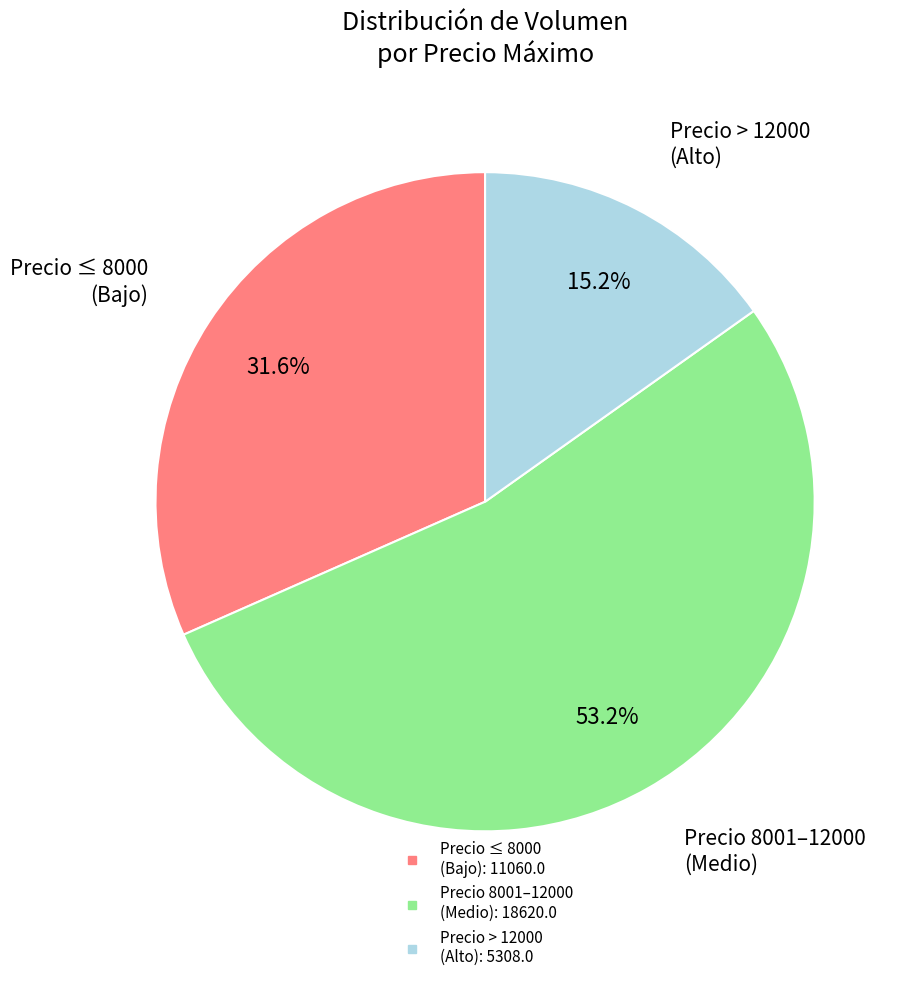

Does any single category account for the majority?

Yes